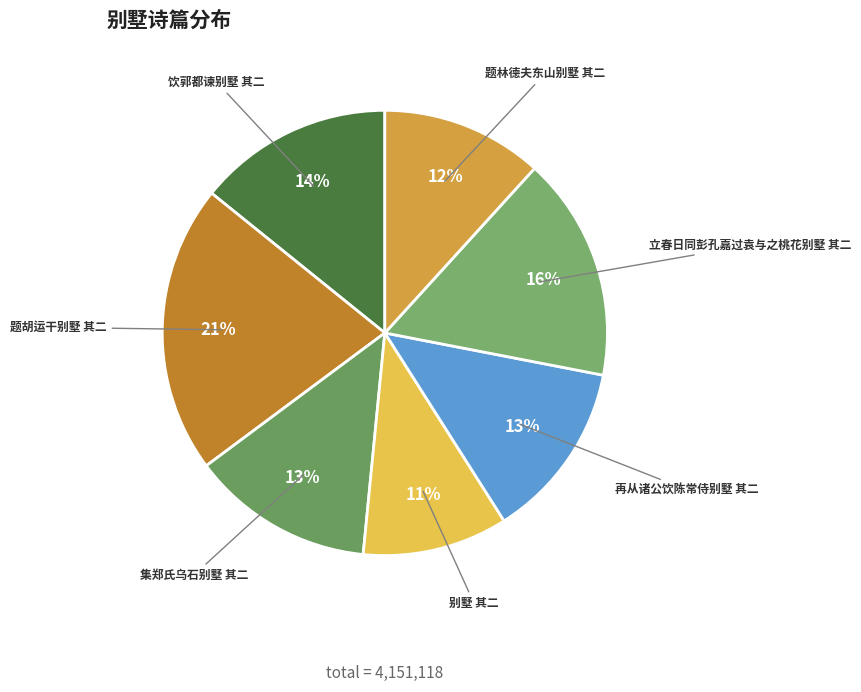

Is it true that 题胡运干别墅 其二 is 27% of the pie?

False